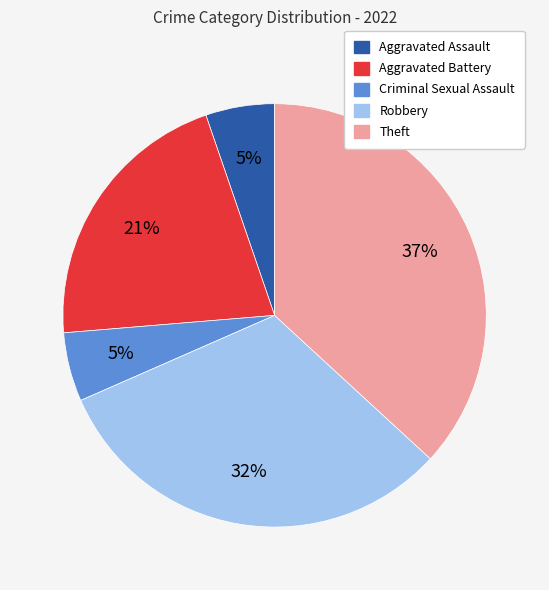

Is there a majority slice in this chart?

No